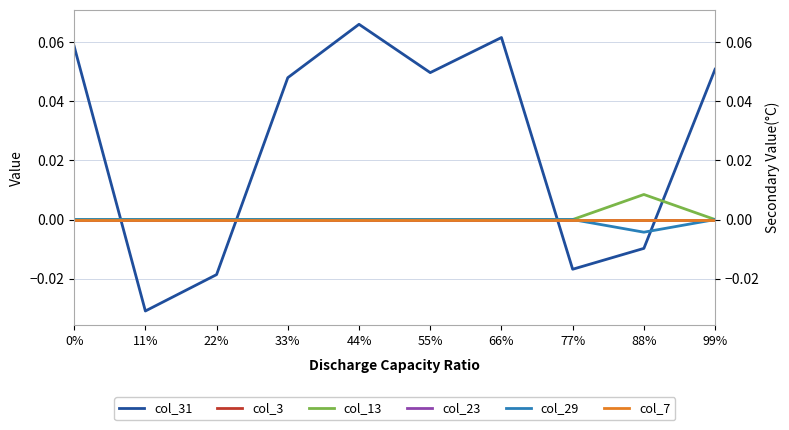

Rank the categories by col_31 value from highest to lowest.

44%, 66%, 0%, 99%, 55%, 33%, 88%, 77%, 22%, 11%